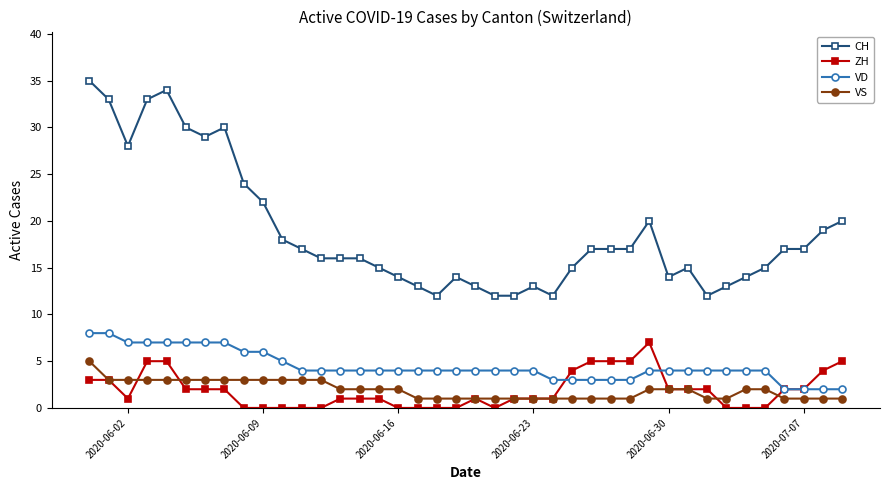

True or false: CH and VS intersect in this chart.

False